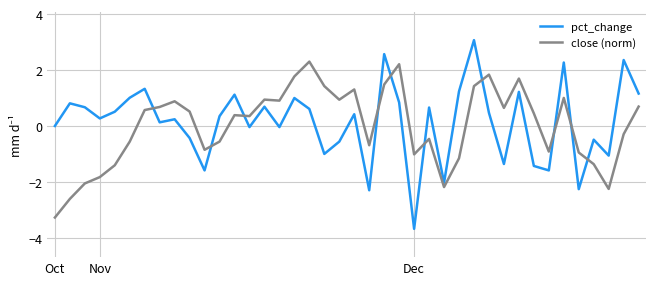

What is the highest value of the pct_change series?

3.1